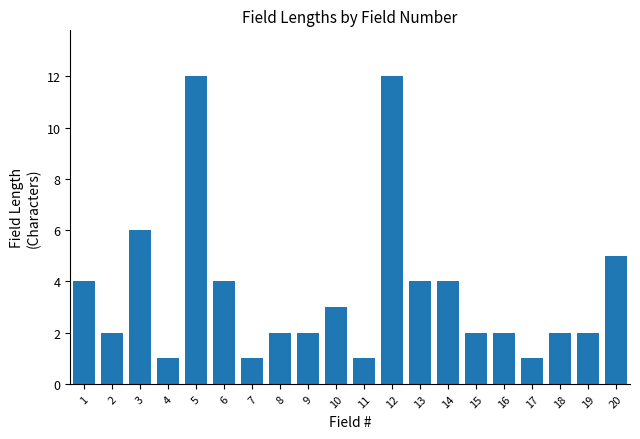

What is the greatest value displayed?

12